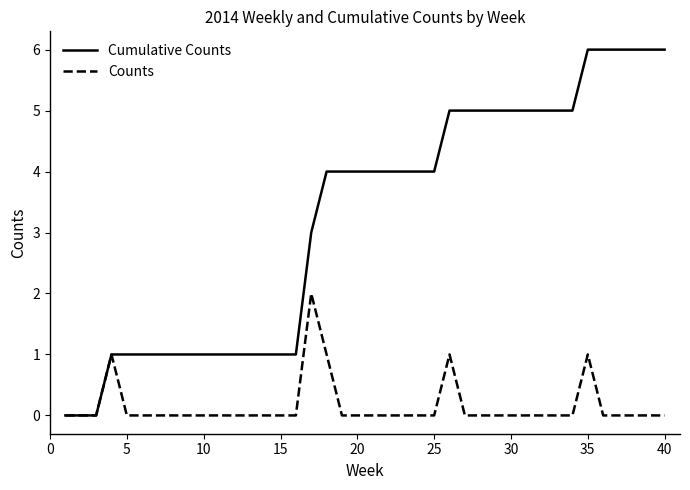

Rank the series by their maximum value, from lowest to highest.

Counts, Cumulative Counts